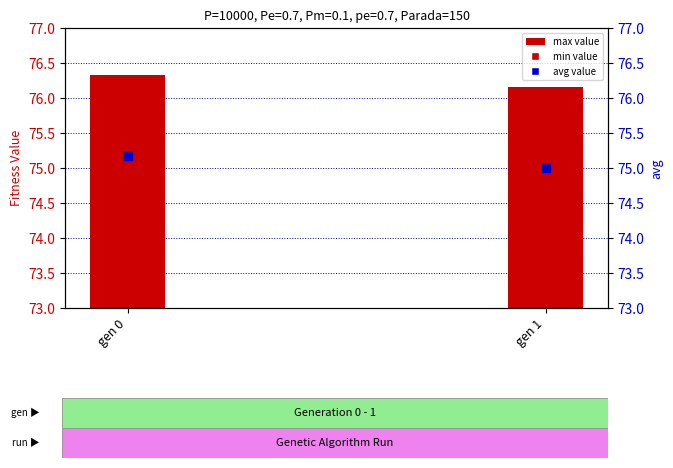

Which series has the widest spread of Y values?

min value